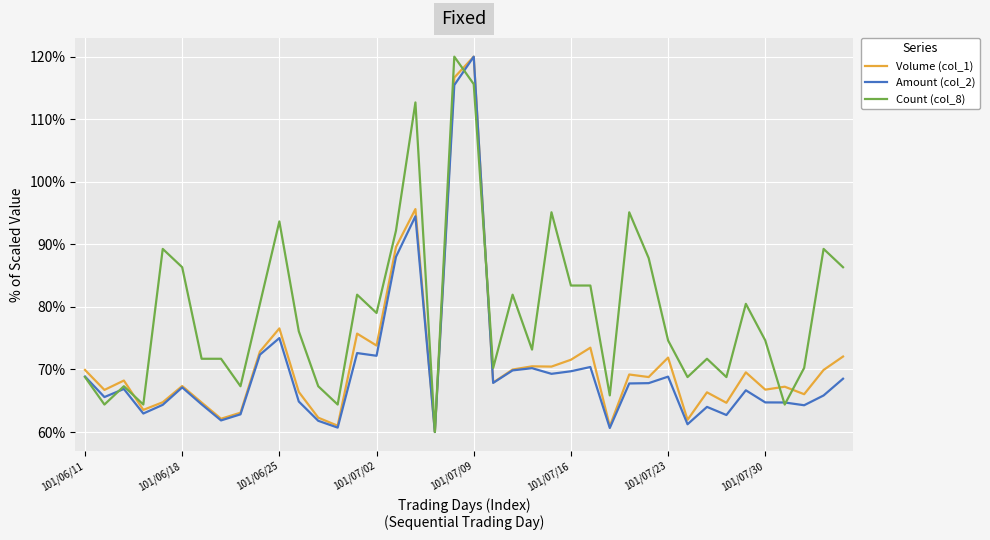

Which series has the largest total across all categories?

Count (col_8)